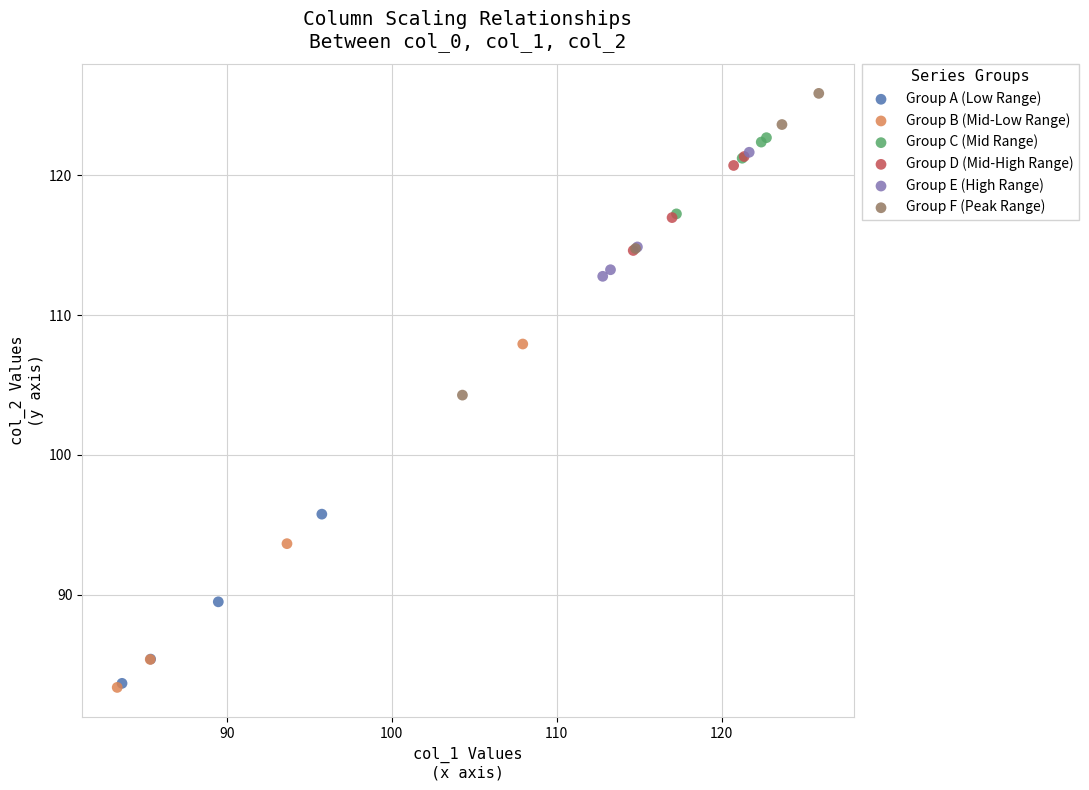

Which series contains the highest Y value?

Group F (Peak Range)